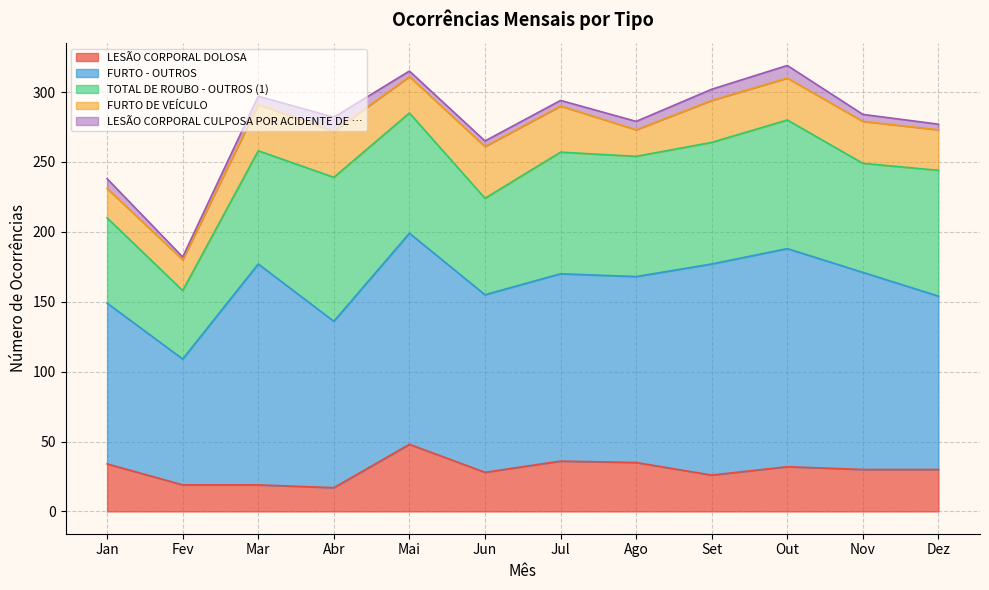

Reading left to right, list all the values displayed in this chart.

LESÃO CORPORAL DOLOSA: Jan=34	Fev=19	Mar=19	Abr=17	Mai=48	Jun=28	Jul=36	Ago=35	Set=26	Out=32	Nov=30	Dez=30
FURTO - OUTROS: Jan=115	Fev=90	Mar=158	Abr=119	Mai=151	Jun=127	Jul=134	Ago=133	Set=151	Out=156	Nov=141	Dez=124
TOTAL DE ROUBO - OUTROS (1): Jan=61	Fev=49	Mar=81	Abr=103	Mai=86	Jun=69	Jul=87	Ago=86	Set=87	Out=92	Nov=78	Dez=90
FURTO DE VEÍCULO: Jan=21	Fev=22	Mar=33	Abr=33	Mai=26	Jun=37	Jul=33	Ago=19	Set=30	Out=30	Nov=30	Dez=29
LESÃO CORPORAL CULPOSA POR ACIDENTE DE …: Jan=7	Fev=2	Mar=6	Abr=10	Mai=4	Jun=4	Jul=4	Ago=6	Set=8	Out=9	Nov=5	Dez=4